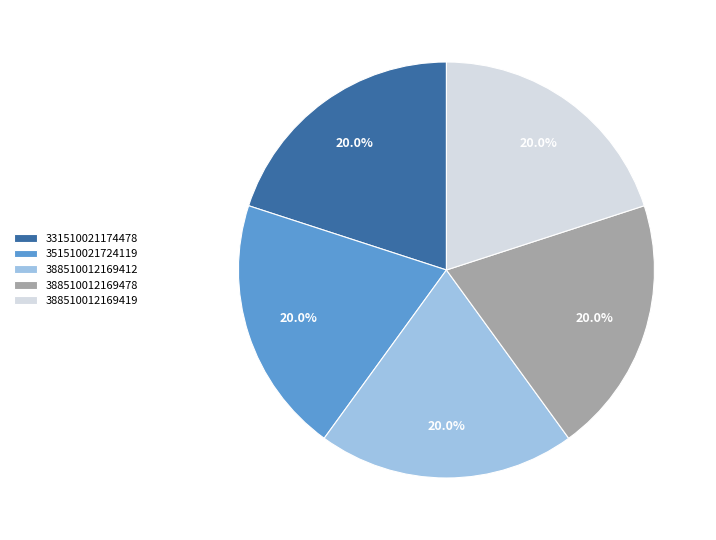

How many segments does this pie chart have?

5